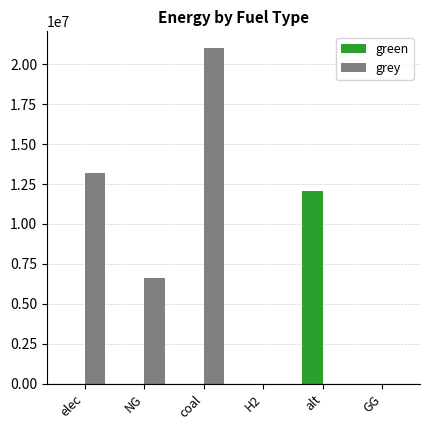

Reading left to right, transcribe all the data shown in this chart.

green: elec=0.0	NG=0.0	coal=0.0	H2=0.0	alt=12083802.7	GG=0.0
grey: elec=13195178.6	NG=6615330.4	coal=21000052.8	H2=0.0	alt=0.0	GG=0.0